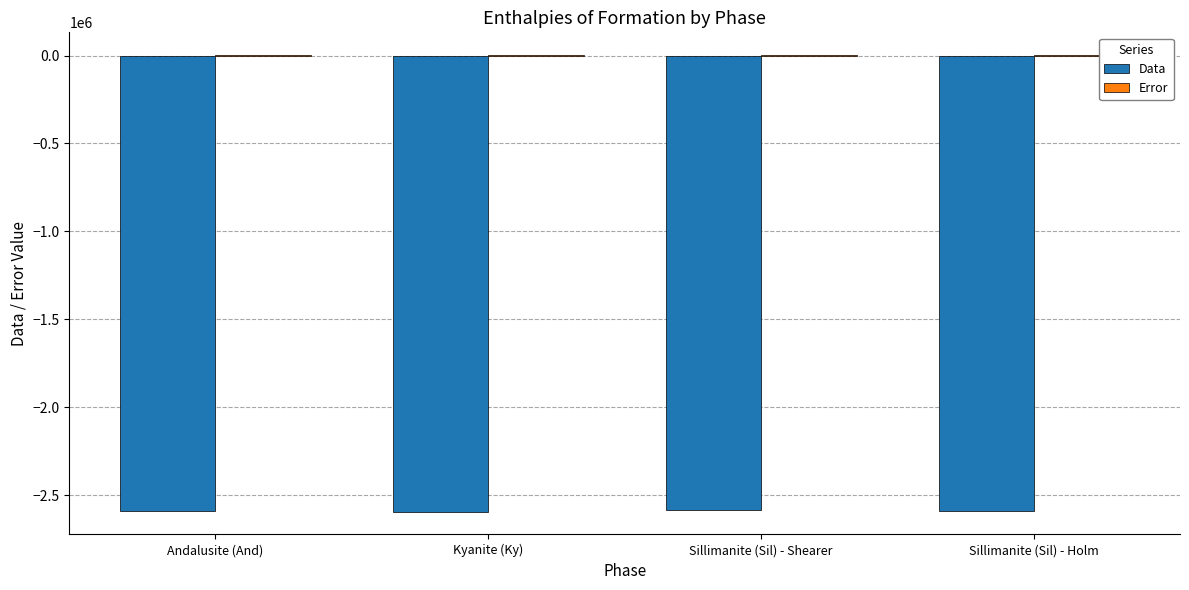

What is the maximum value for Data?

-2583340